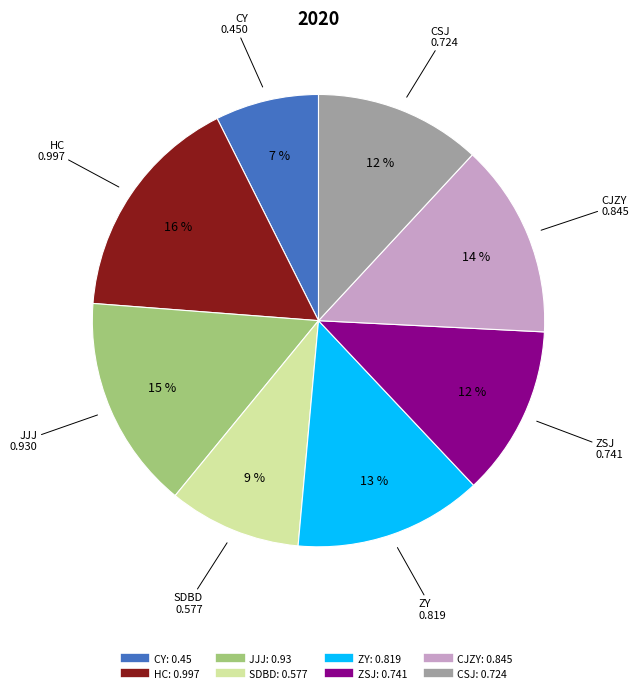

True or false: ZY accounts for 1% of the total.

False